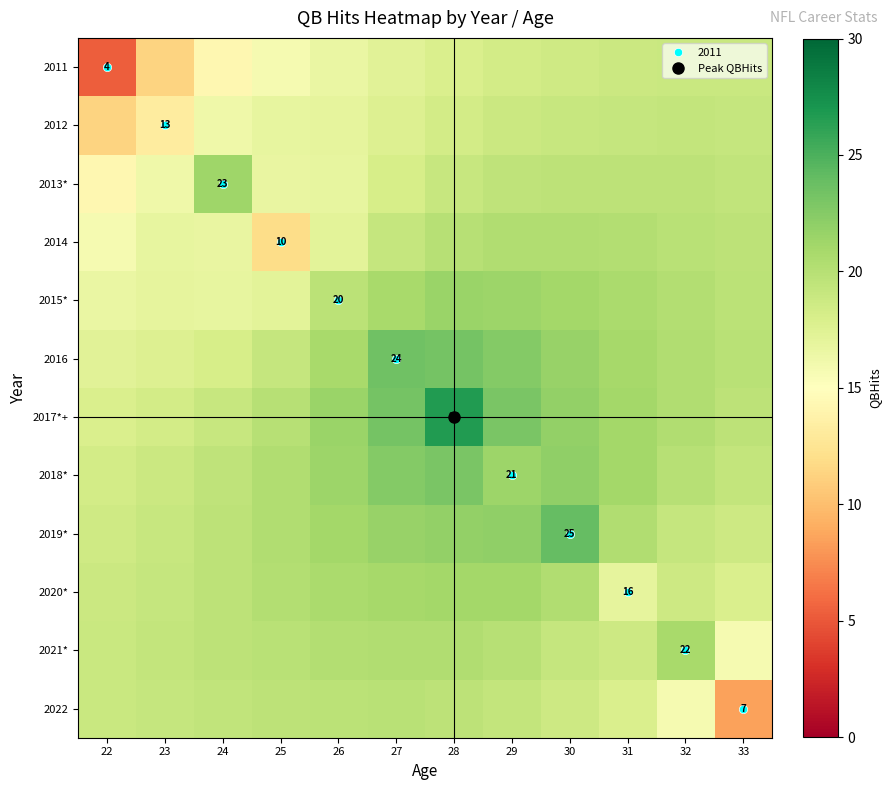

The 2020* series shows 19.2 at 23. True or false?

True